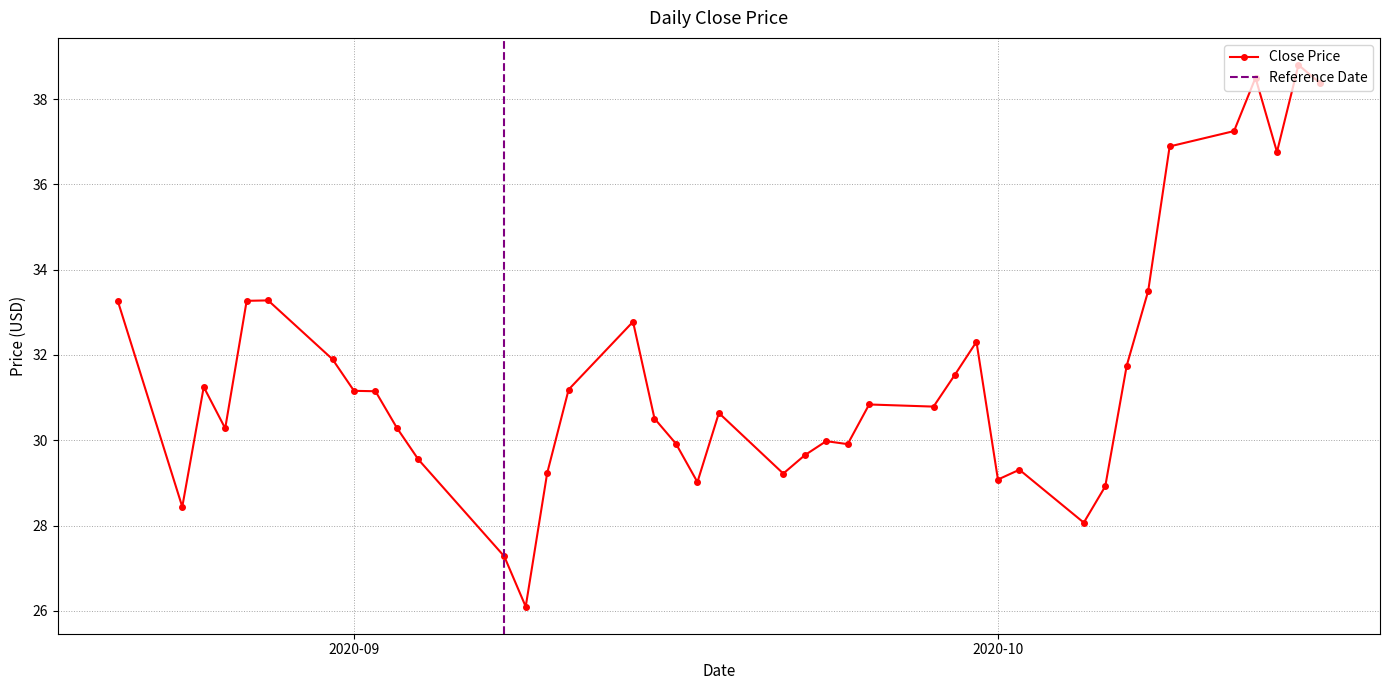

True or false: Close Price has a value of 9.5 at 2020-10.

False